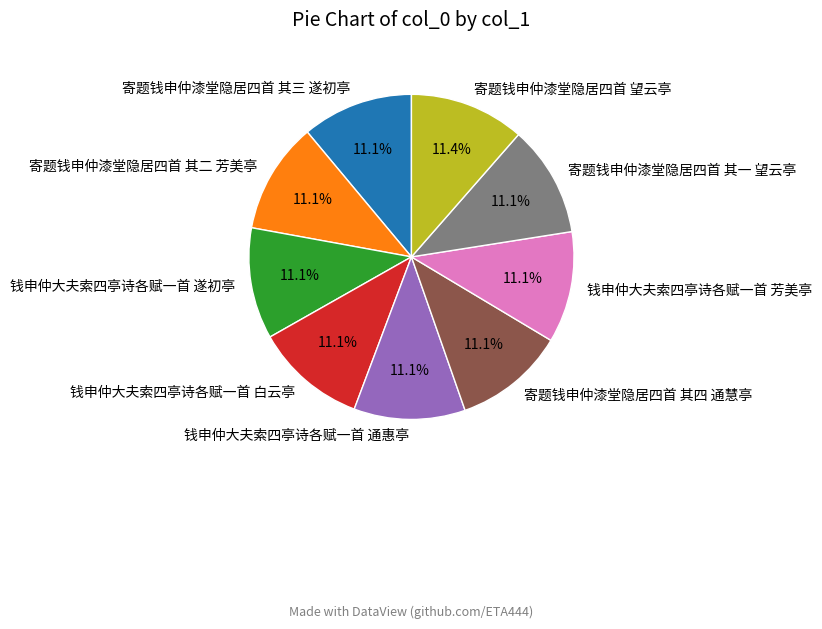

Is it true that 钱申仲大夫索四亭诗各赋一首 白云亭 is 1% of the pie?

False